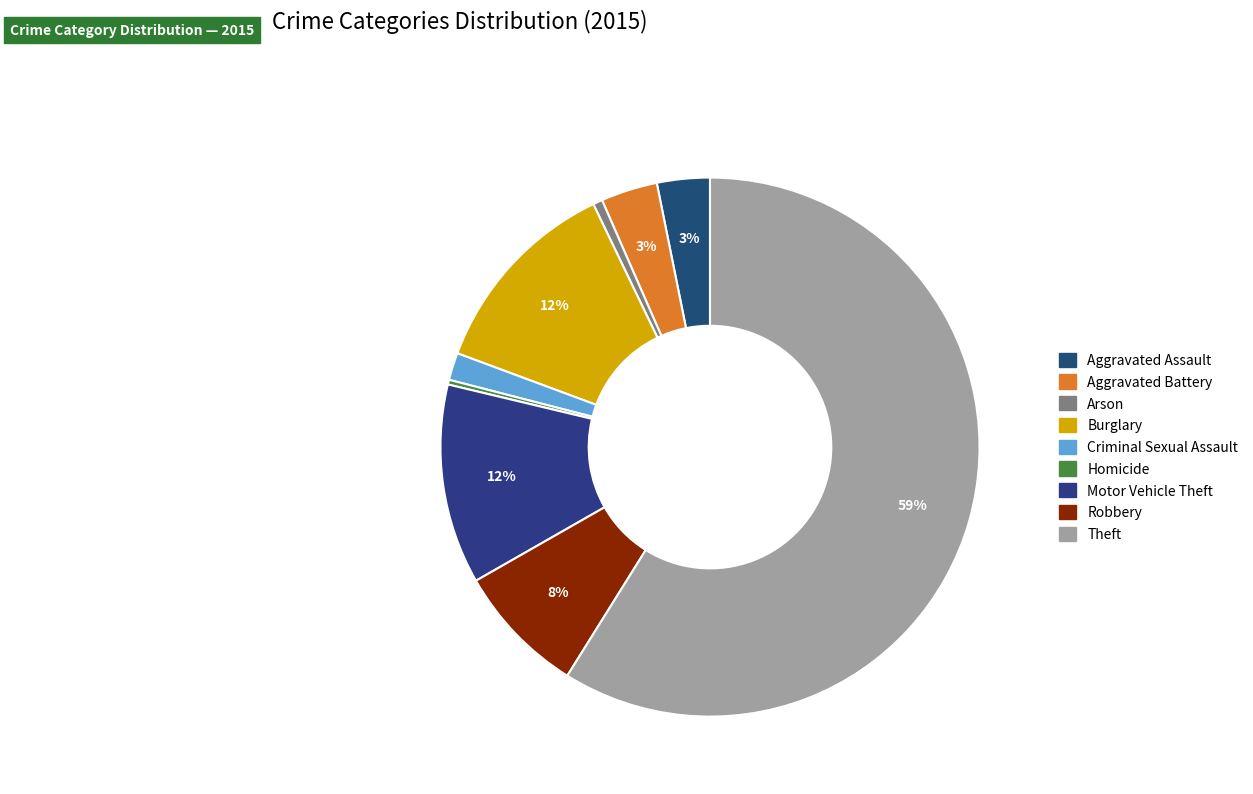

What portion of the pie excludes Arson?

99.4%